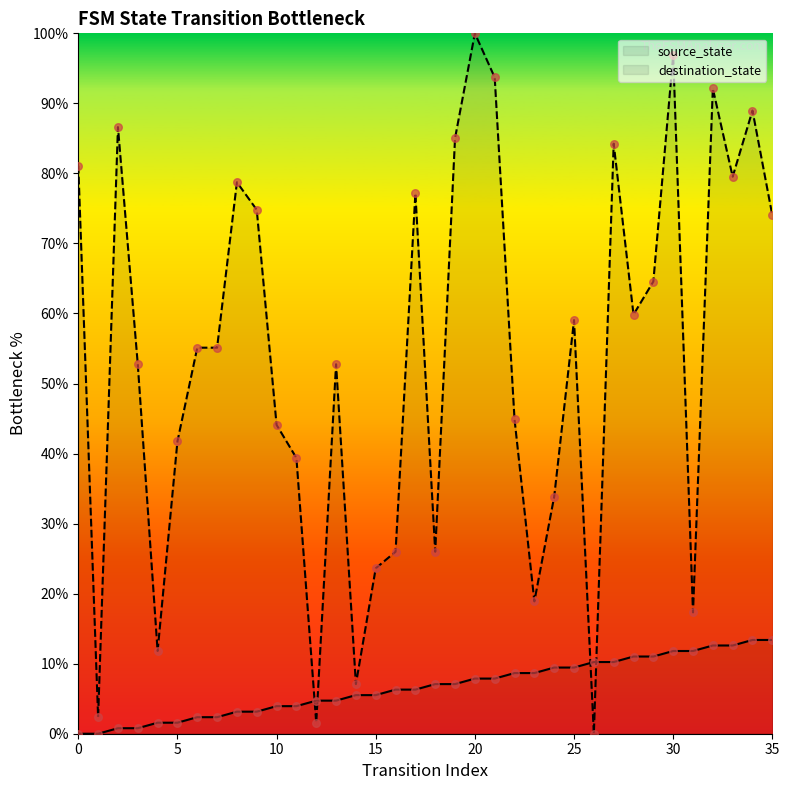

What is the total value across all series at 31?

29.1